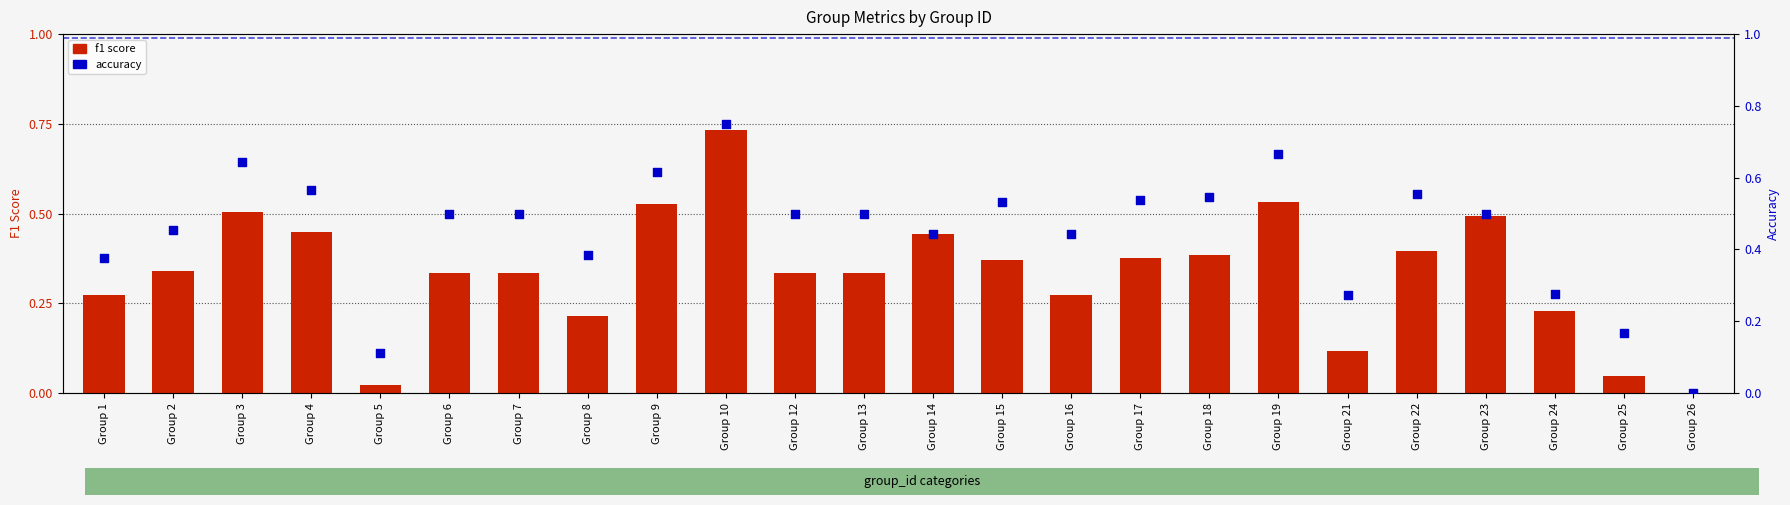

What are all the series names shown in the legend?

f1, accuracy